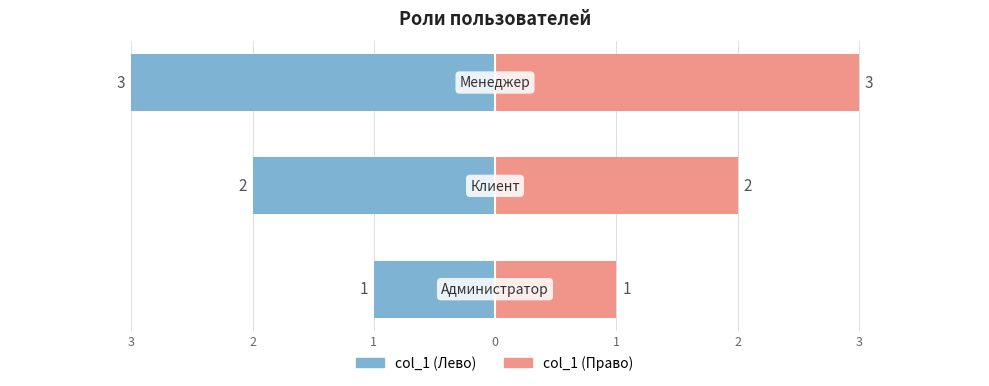

Reading left to right, what are all the values shown in this chart?

col_1 (left): 3=-1	2=-2	1=-3
col_1 (right): 3=1	2=2	1=3